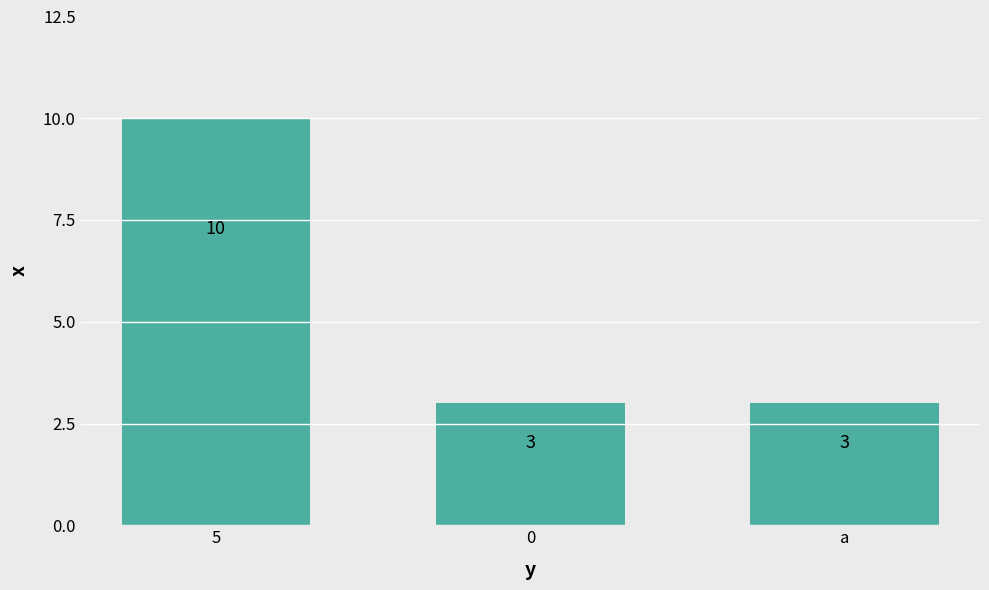

What is the label of the 1st bar from the left?

5